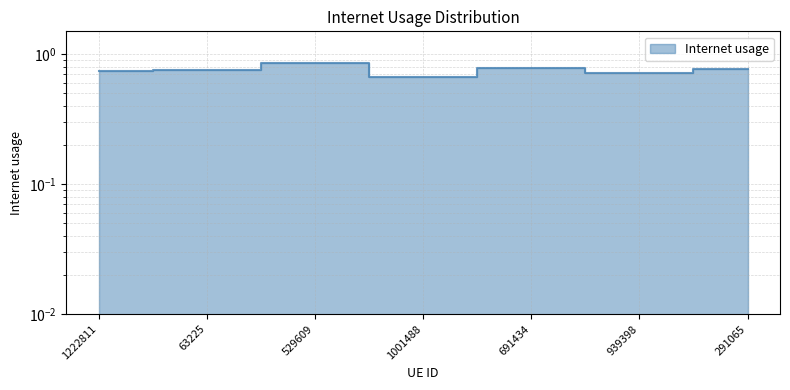

Reading right to left, what are all the values shown in this chart?

291065=0.8	939398=0.7	691434=0.8	1001488=0.7	529609=0.9	63225=0.8	1222811=0.7